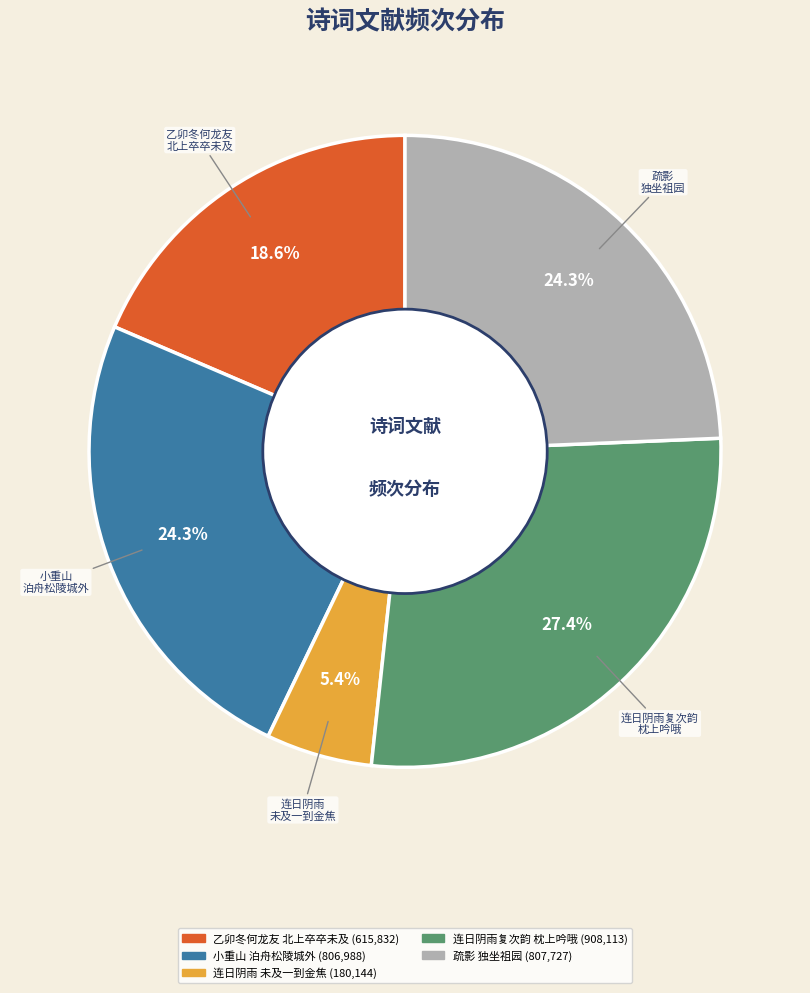

Is there a majority slice in this chart?

No